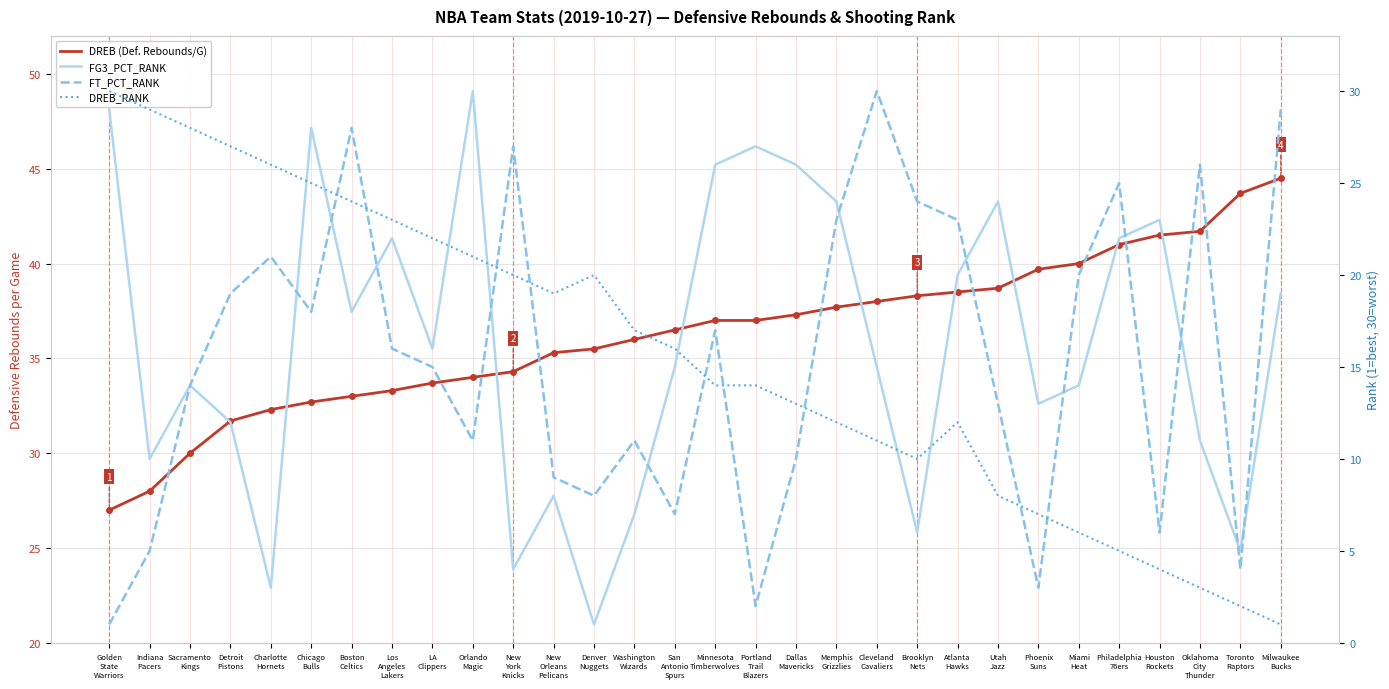

True or false: DREB_RANK and FG3_PCT_RANK cross at least once.

True